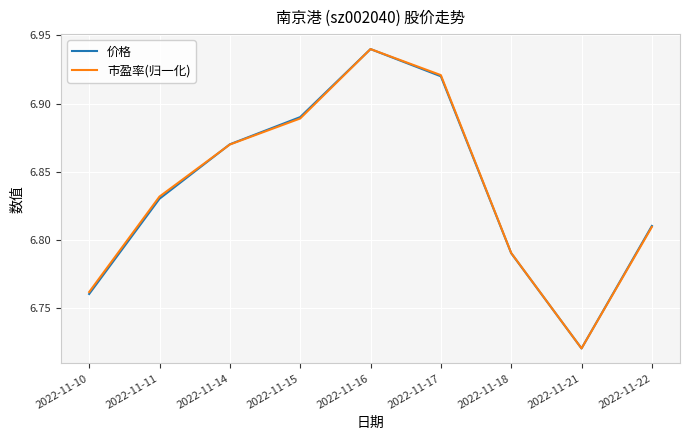

Which category has the lowest value in the 市盈率(归一化) series?

2022-11-21